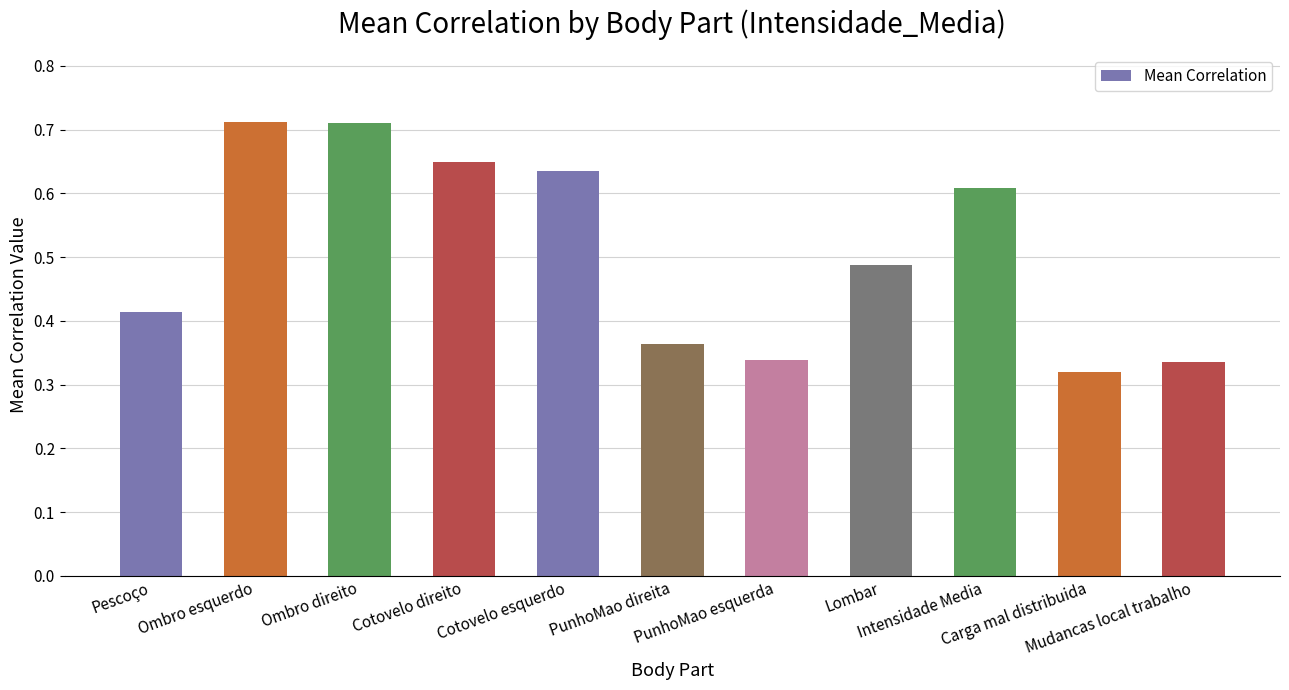

What is the sum of all values?

5.6